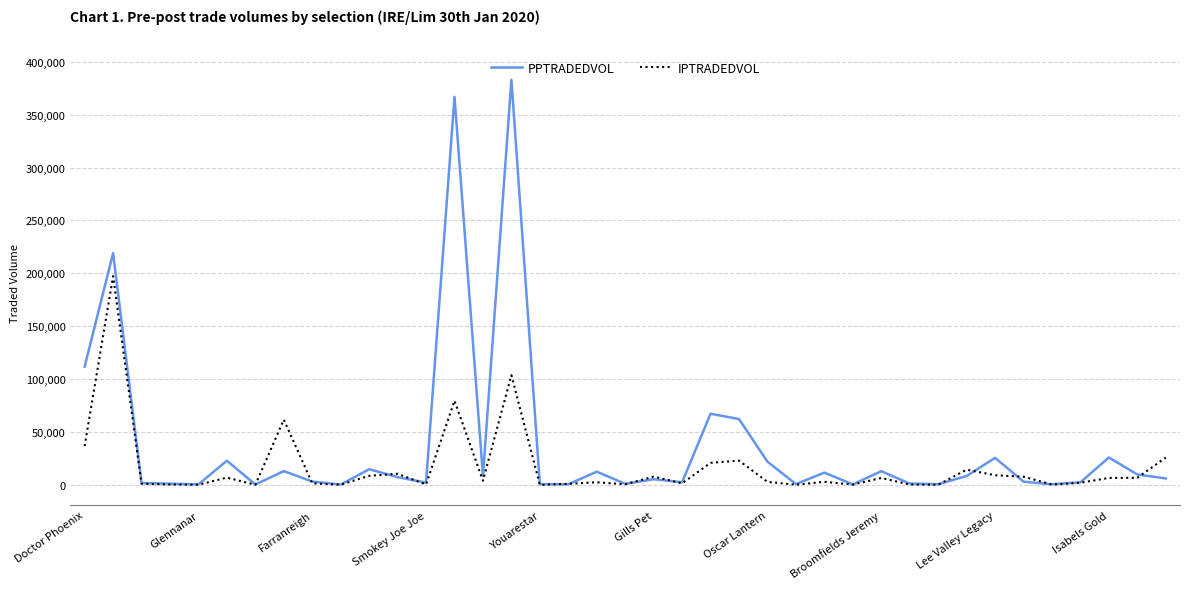

What is the maximum value for IPTRADEDVOL?

197285.2